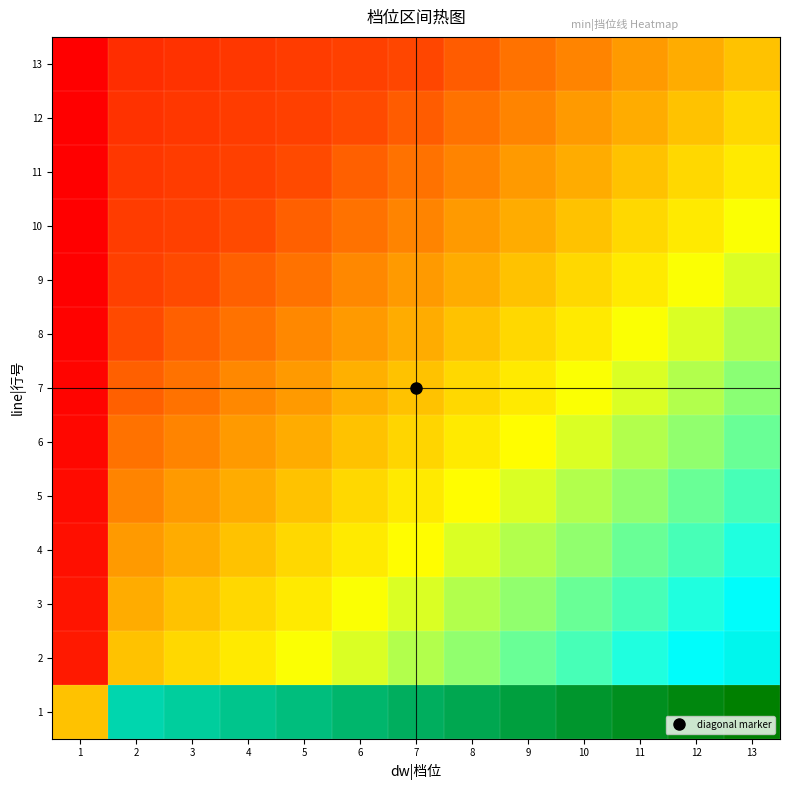

How many data points does each series have?

13